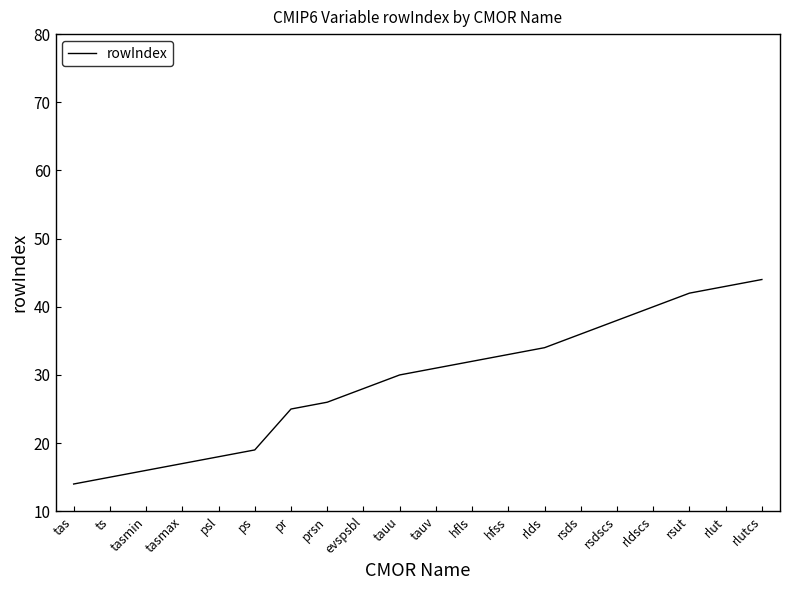

Reading left to right, what are all the values shown in this chart?

tas=14	ts=15	tasmin=16	tasmax=17	psl=18	ps=19	pr=25	prsn=26	evspsbl=28	tauu=30	tauv=31	hfls=32	hfss=33	rlds=34	rsds=36	rsdscs=38	rldscs=40	rsut=42	rlut=43	rlutcs=44